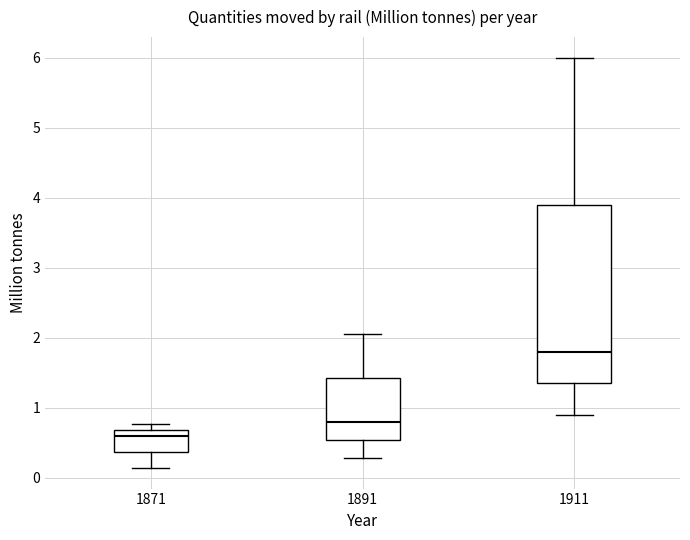

Reading left to right, read every box against the y-axis: the position of its median line, the range the box covers, and the ends of its whiskers. The values are not printed on the chart, so give them approximately, as read against the axis.

1871: median 0.6, box 0.4 to 0.7, whiskers 0.1 to 0.8
1891: median 0.8, box 0.5 to 1.4, whiskers 0.3 to 2.1
1911: median 1.8, box 1.4 to 3.9, whiskers 0.9 to 6.0